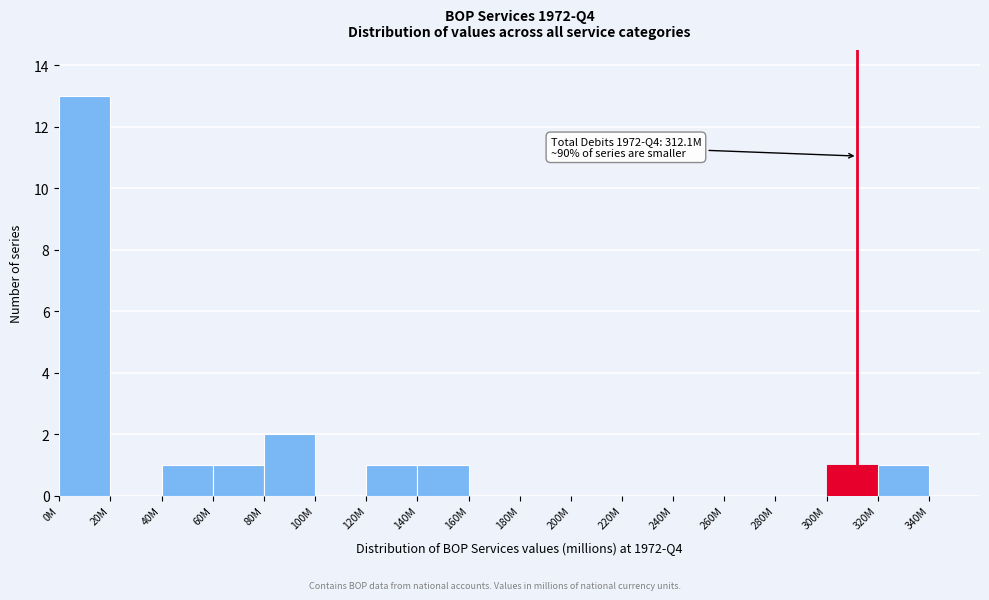

Reading right to left, extract all data points from this chart.

340M=0	320M=1	300M=1	280M=0	260M=0	240M=0	220M=0	200M=0	180M=0	160M=0	140M=1	120M=1	100M=0	80M=2	60M=1	40M=1	20M=0	0M=13